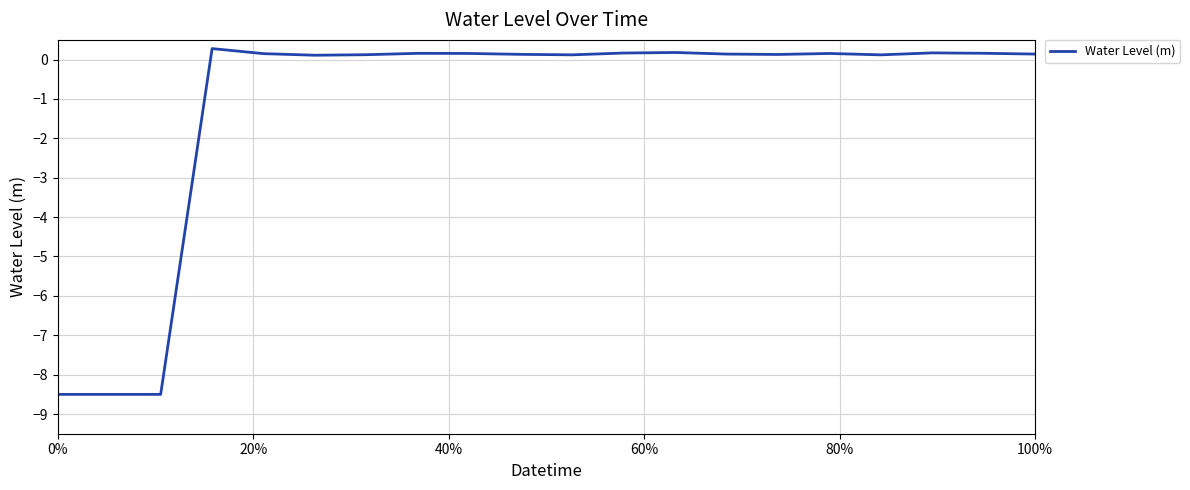

Does the chart have visible grid lines?

Yes